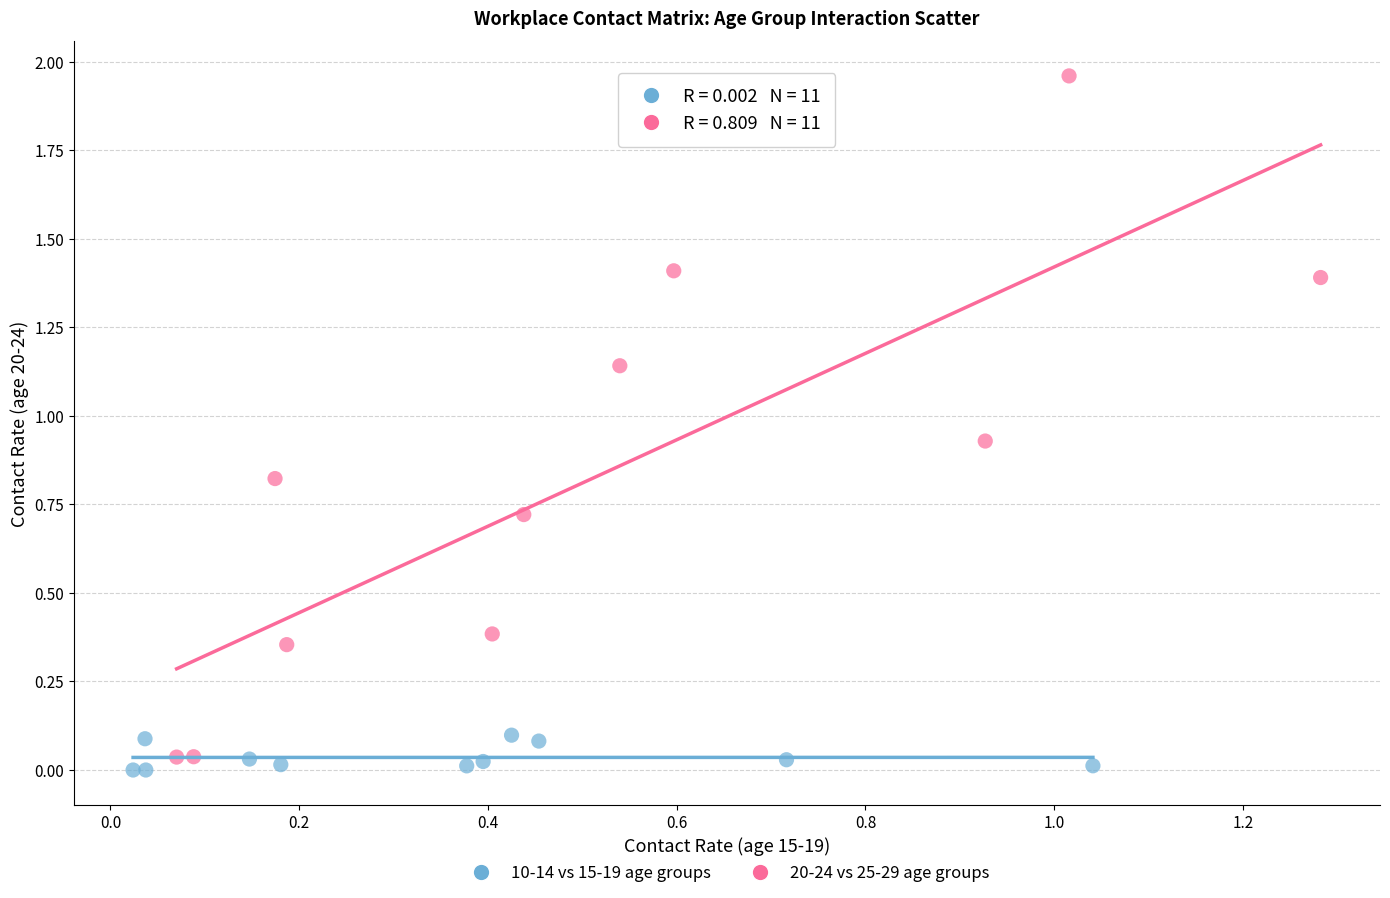

Which series has the largest Y range (max minus min)?

20-24 vs 25-29 age groups